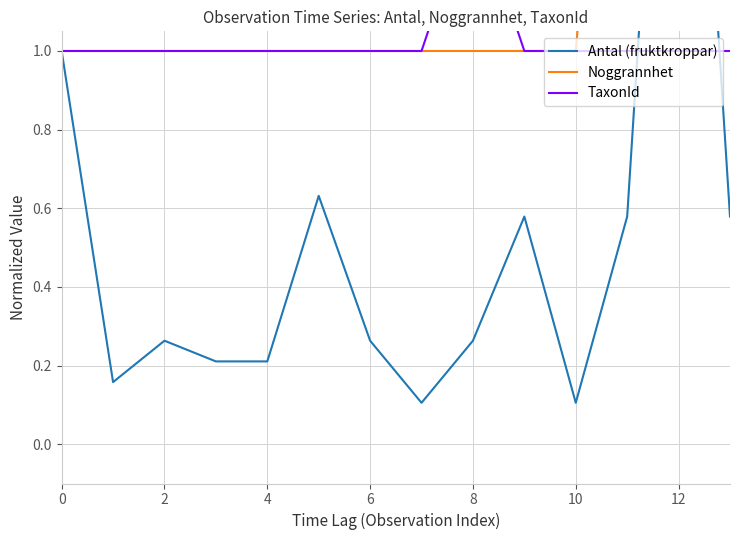

Which series changed the most between 0 and 12?

Antal (fruktkroppar)